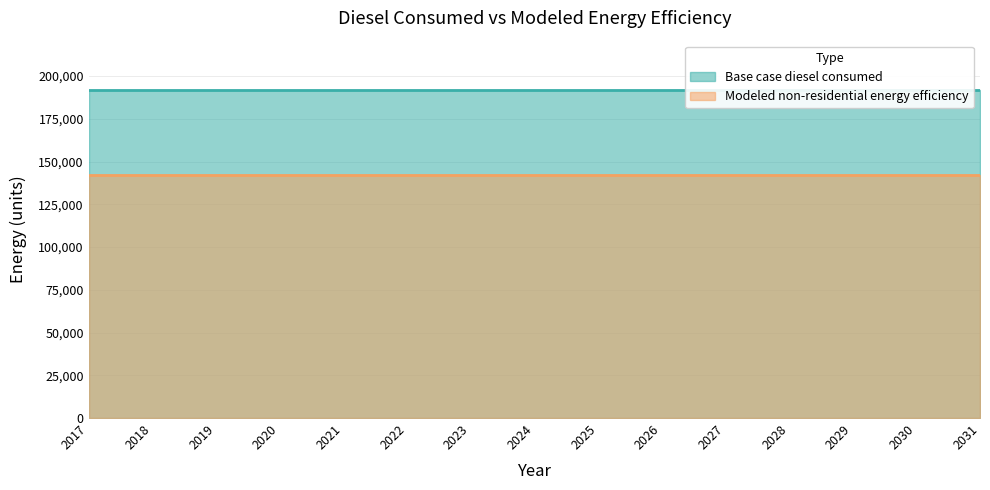

Does the chart have visible grid lines?

Yes